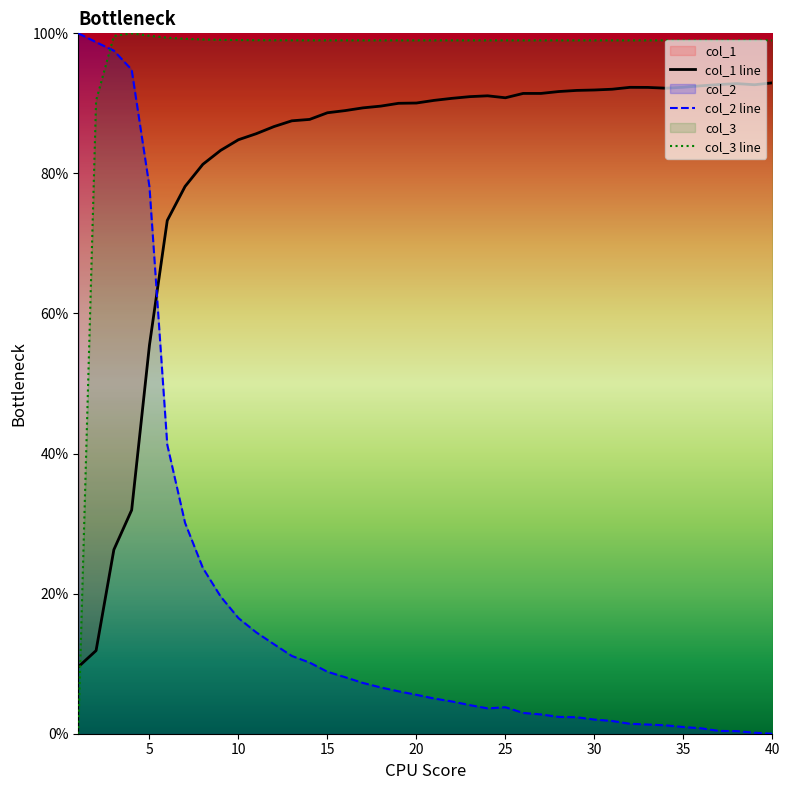

What is the greatest value displayed?

100.0